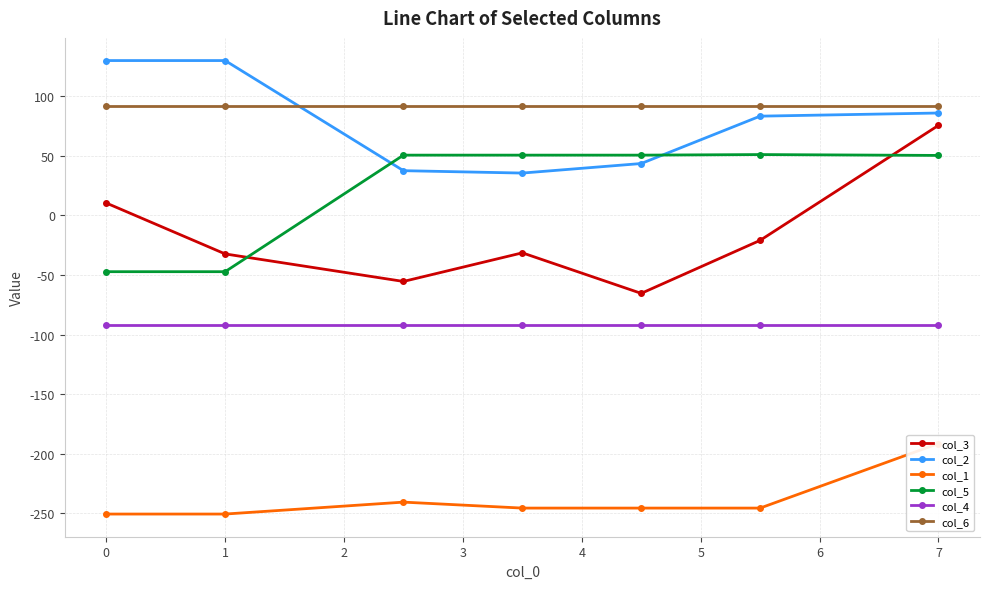

What is the maximum value shown in the chart?

129.8